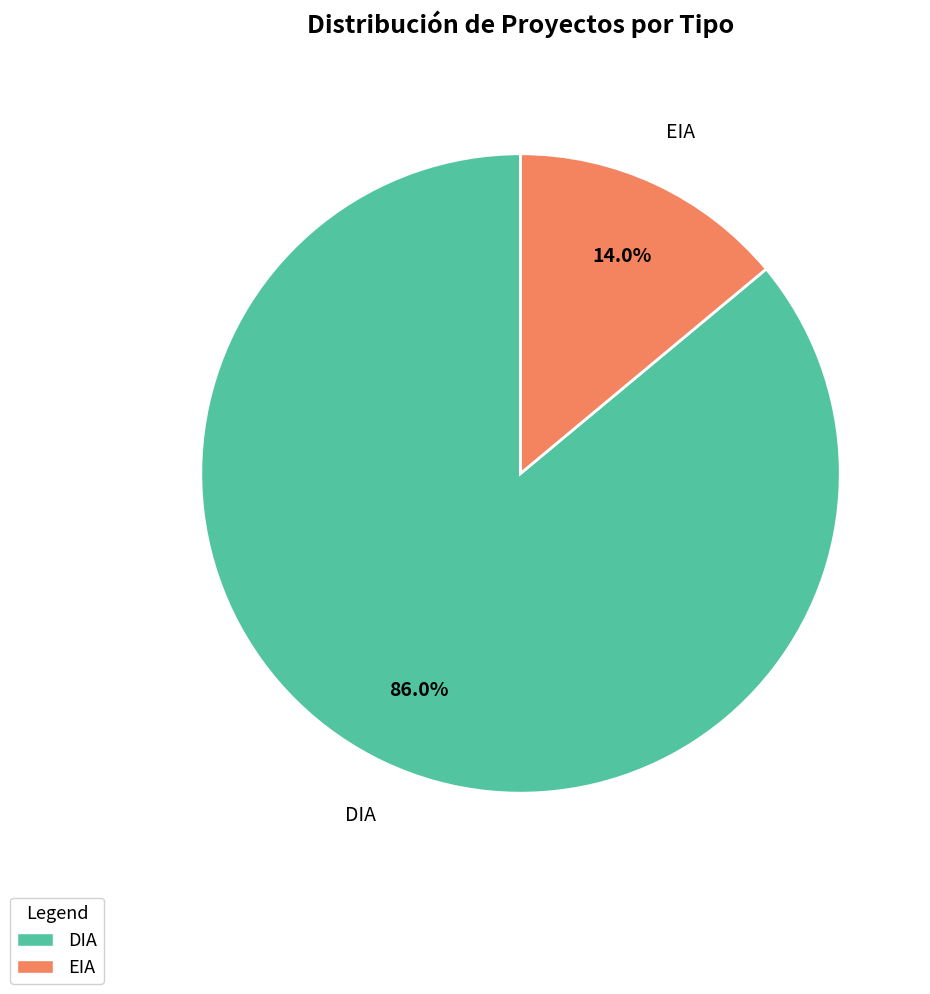

To the nearest percent, what percentage of the pie is DIA?

86%